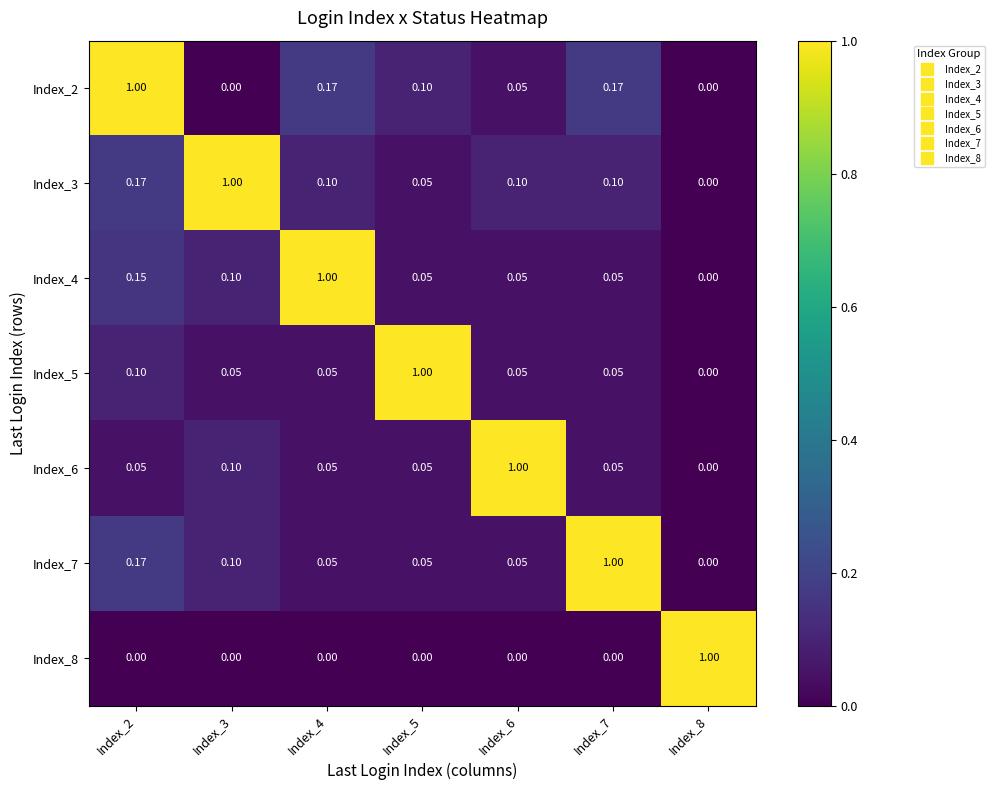

Count the number of data series in this chart.

7